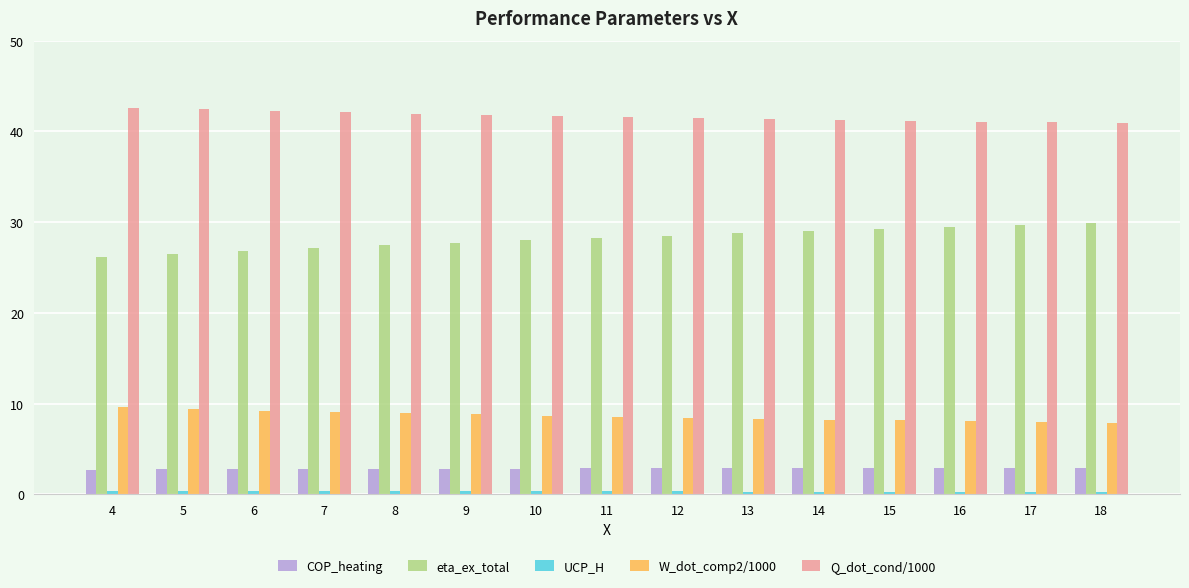

Between 10 and 16, which series saw the biggest shift?

eta_ex_total